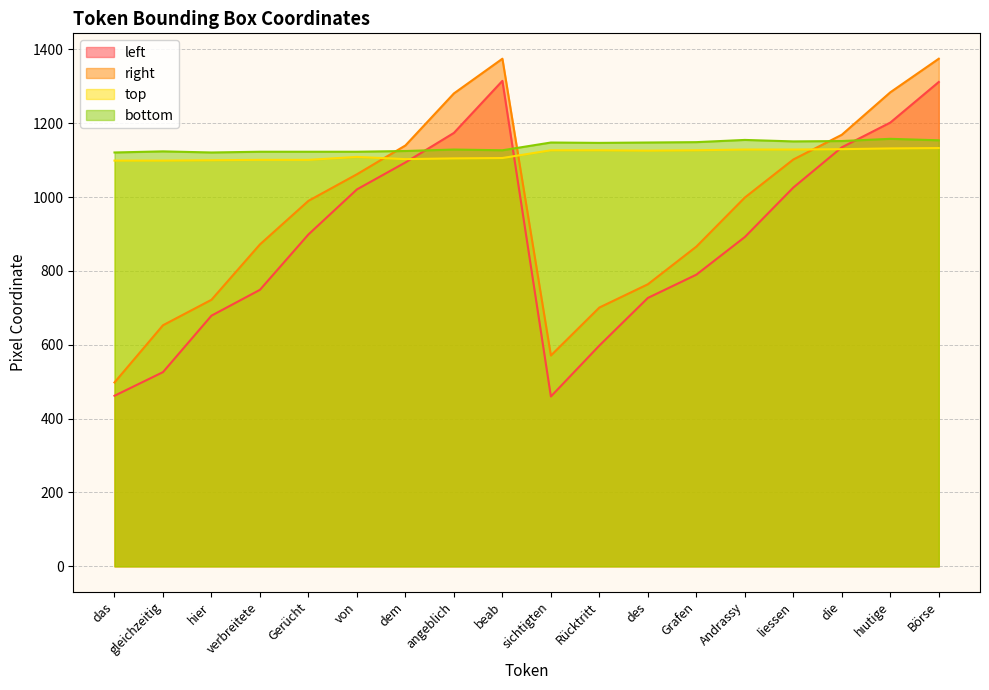

True or false: top and bottom intersect in this chart.

False